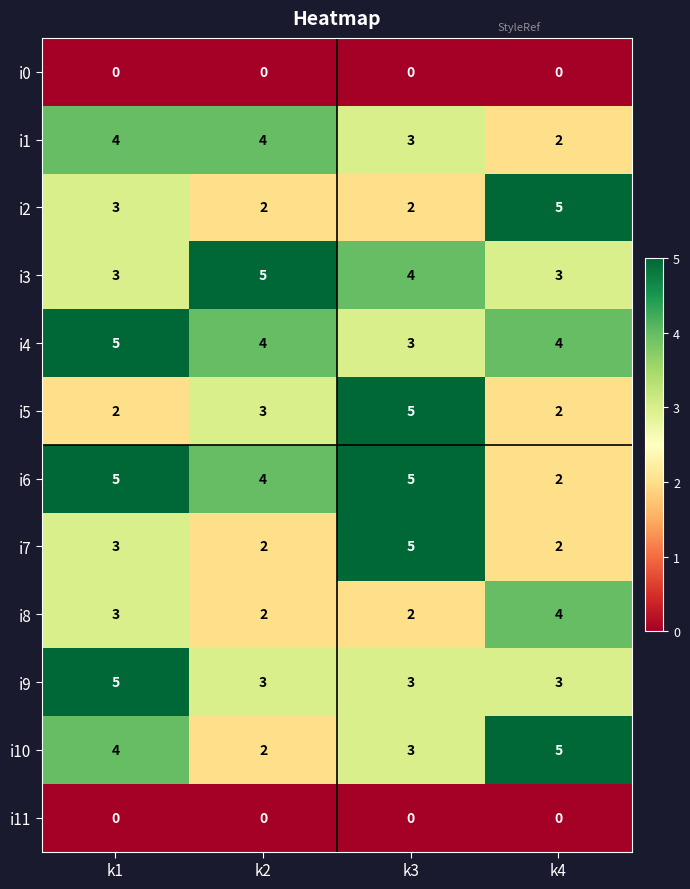

Is it true that i7 equals 1 at k1?

False